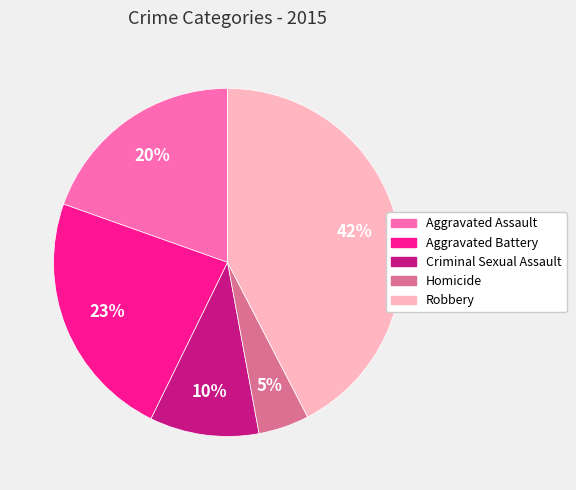

The Robbery slice represents 42% of the pie. True or false?

True